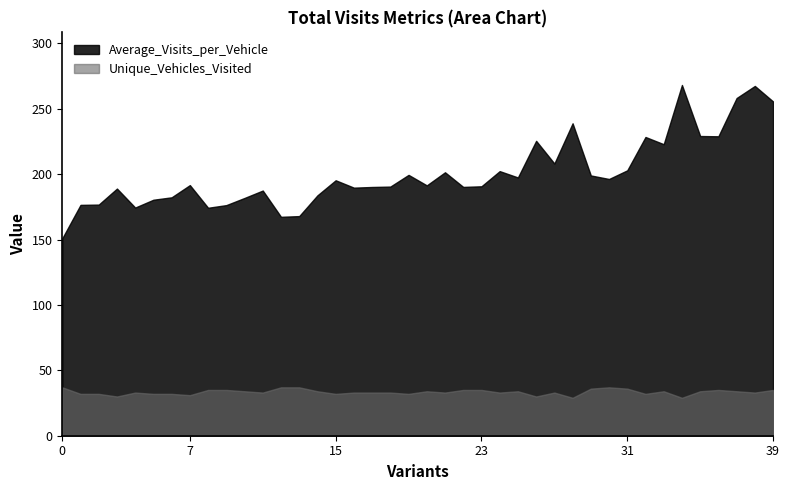

True or false: Average_Visits_per_Vehicle has more than 1 interior local peaks.

True